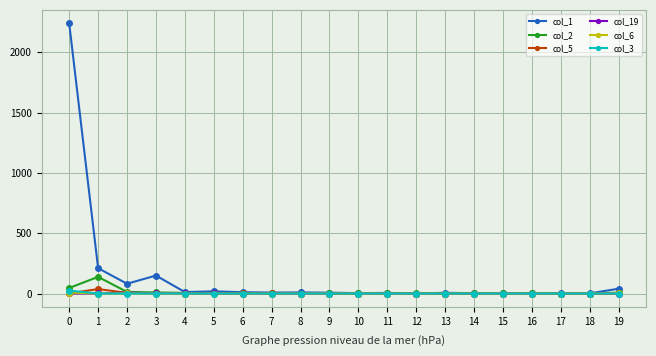

Which series has the largest total across all categories?

col_1